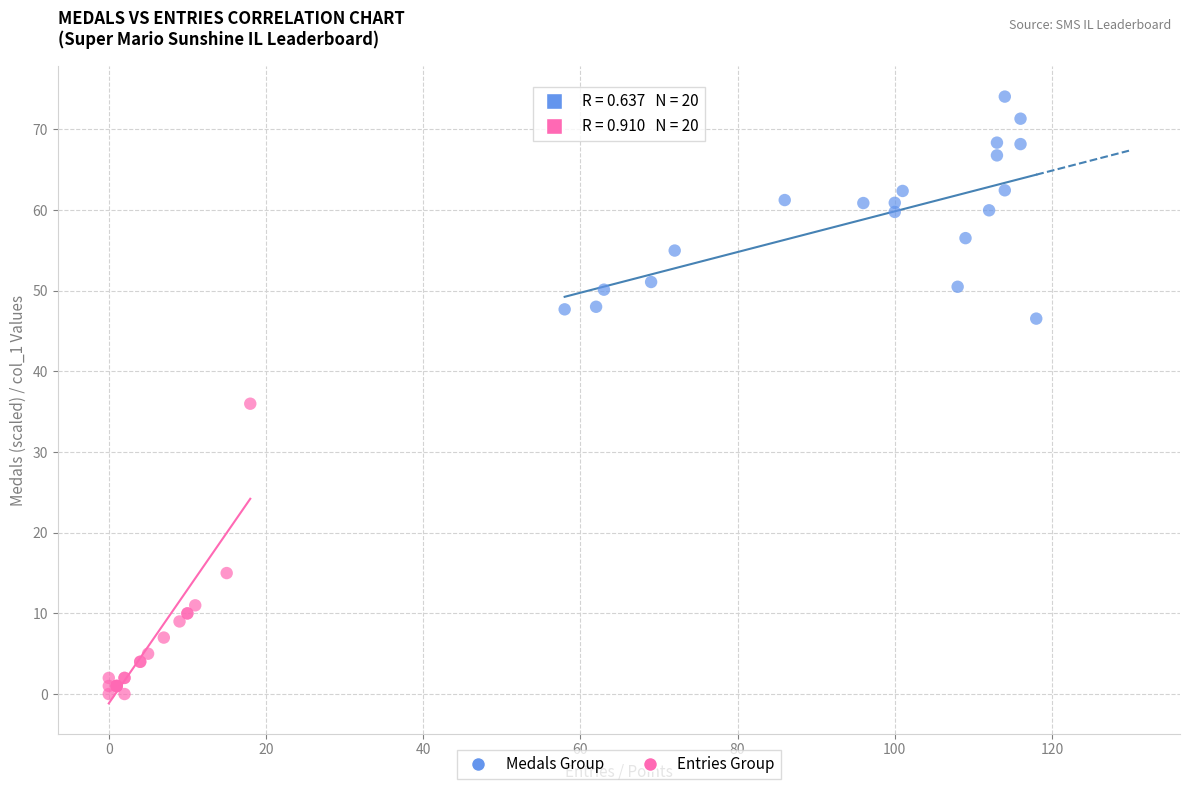

Which series has the widest spread of Y values?

Entries Group